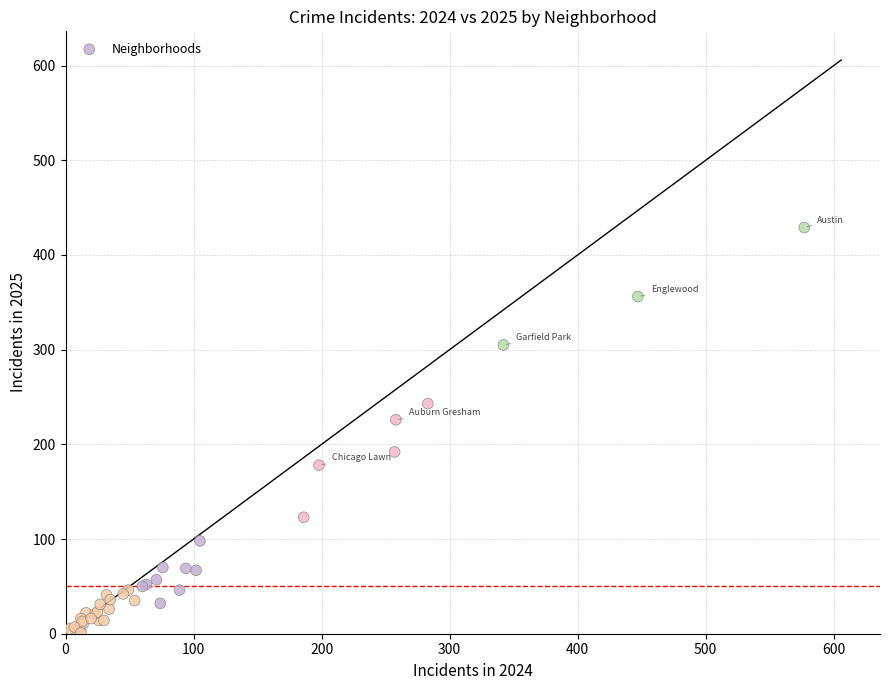

What Y value in the scatter plot is closest to 215?

226